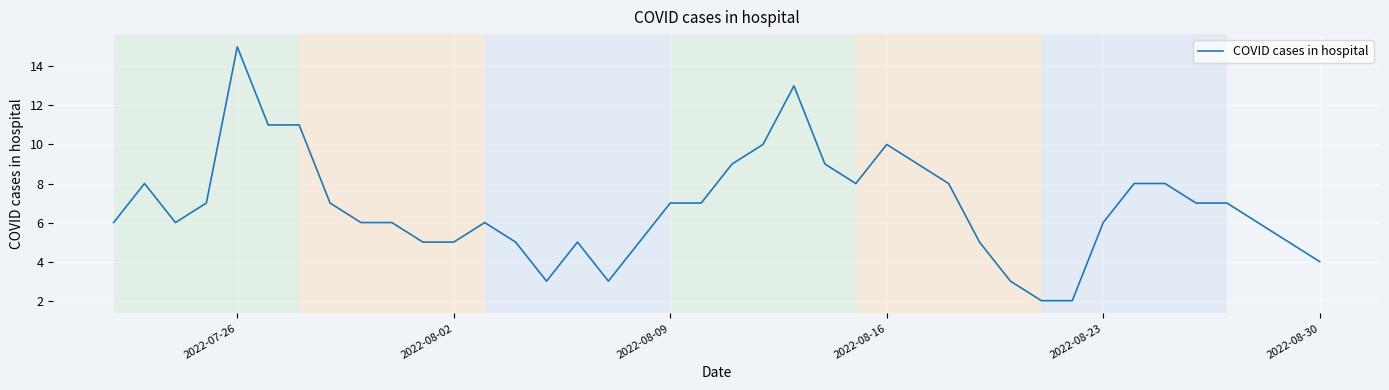

How many lines are shown in the chart?

1